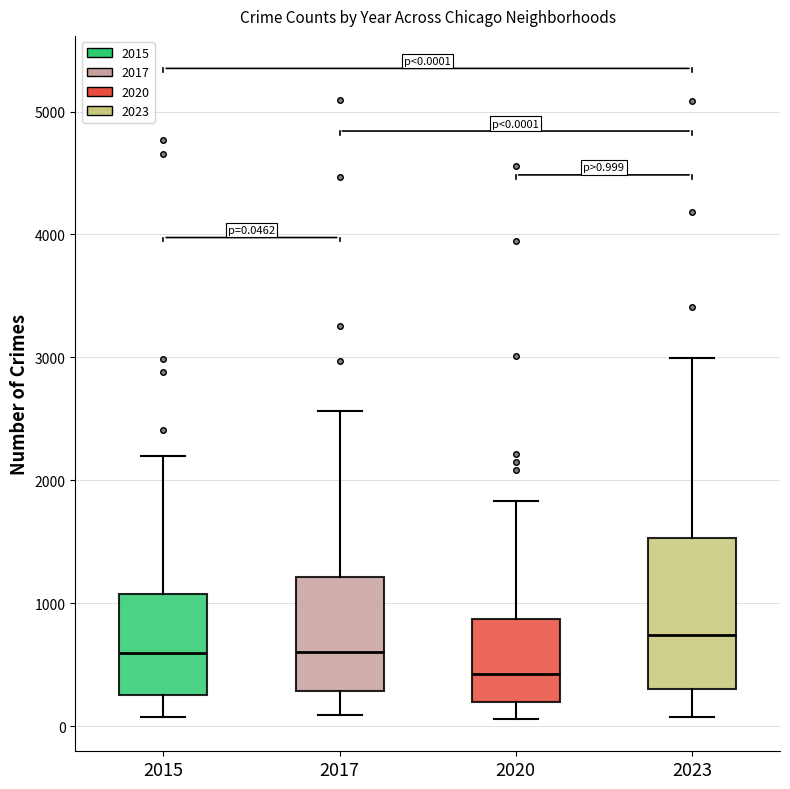

Which box is the tallest, from its lower edge to its upper edge?

2023